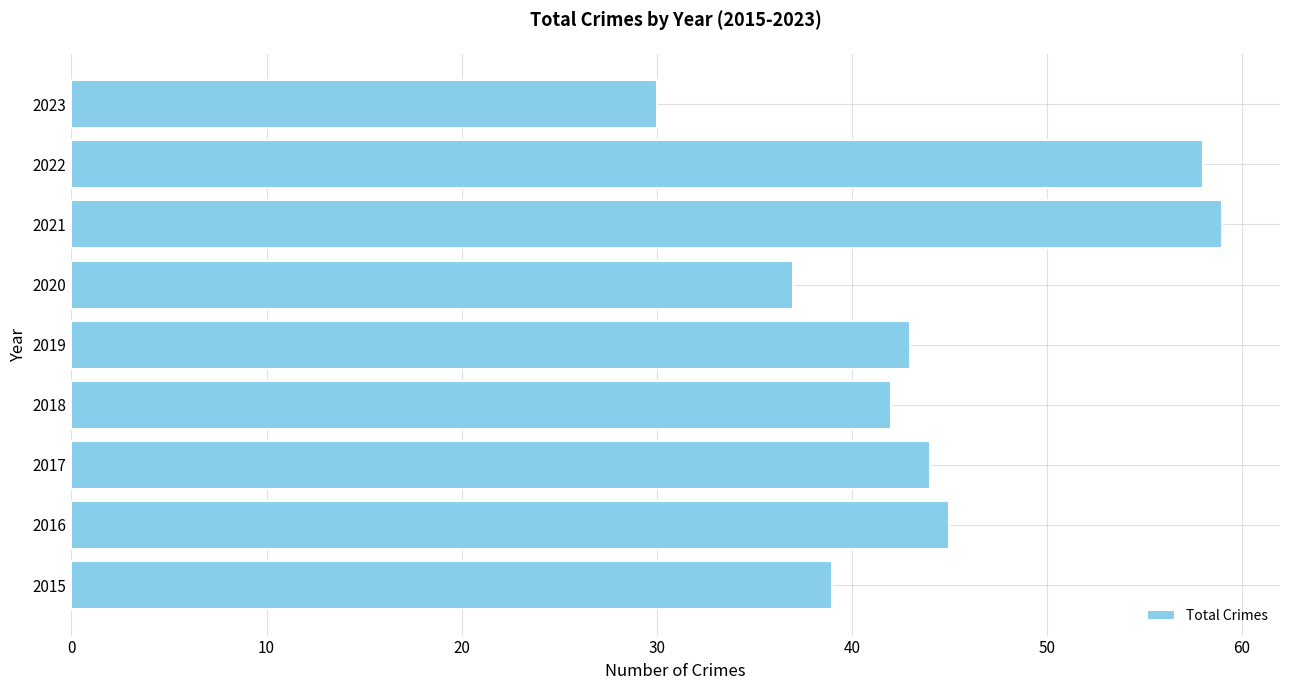

How many bars are there in total?

9